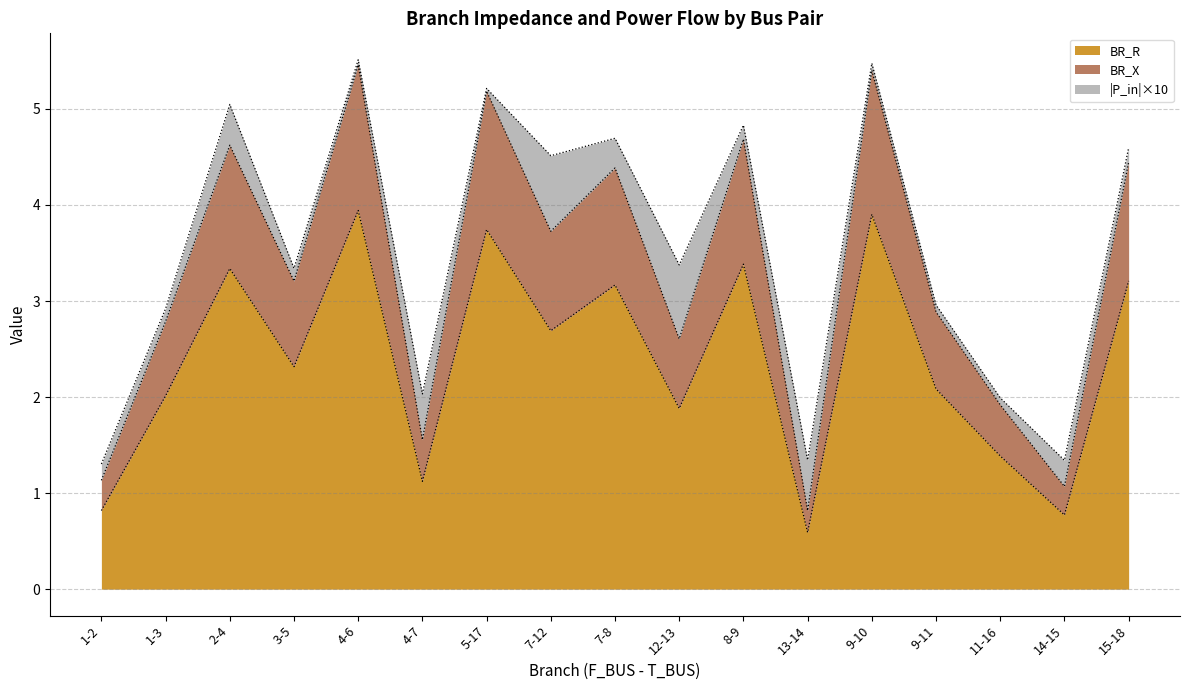

Which category has the lowest value in the BR_R series?

13-14